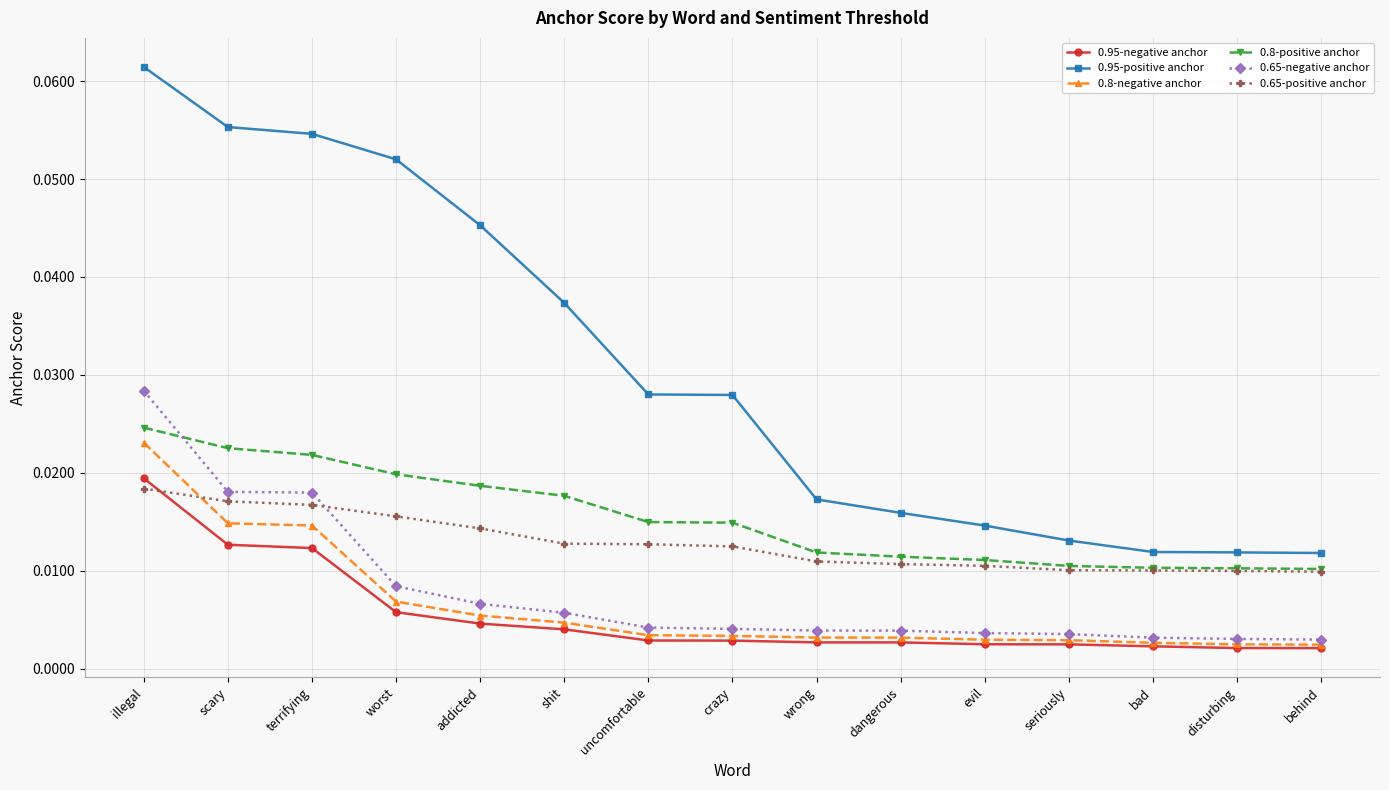

What are all the series names shown in the legend?

0.95-negative anchor, 0.95-positive anchor, 0.8-negative anchor, 0.8-positive anchor, 0.65-negative anchor, 0.65-positive anchor